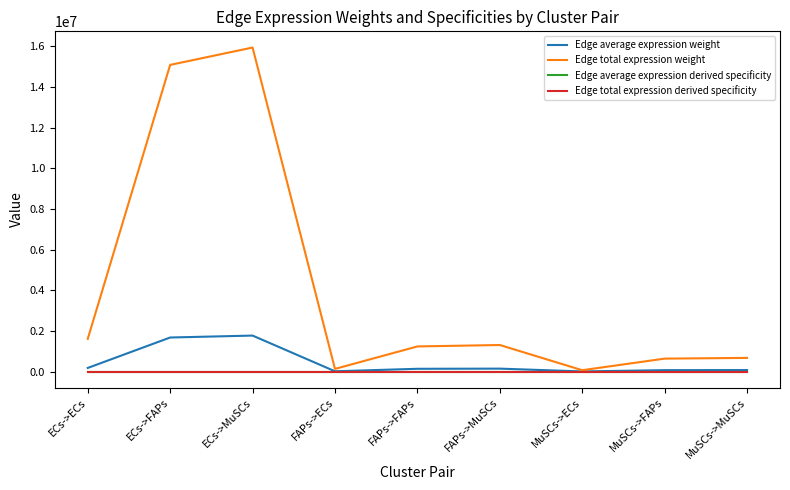

Does the chart display data point markers on the line(s)?

No